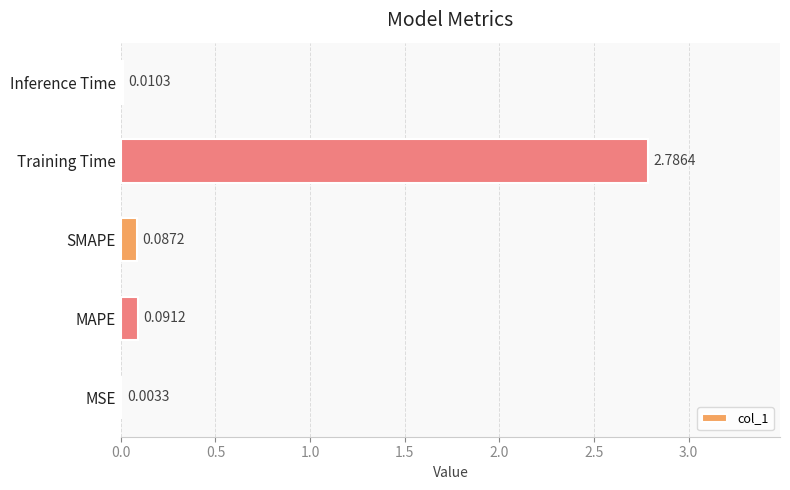

Between MSE and MAPE, which is larger?

MAPE